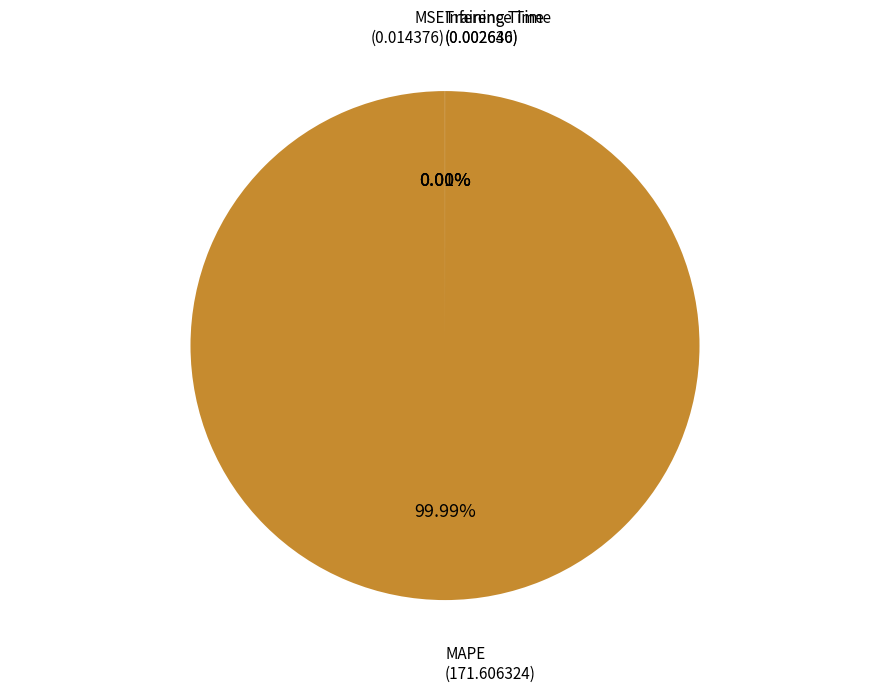

Does any single category account for the majority?

Yes